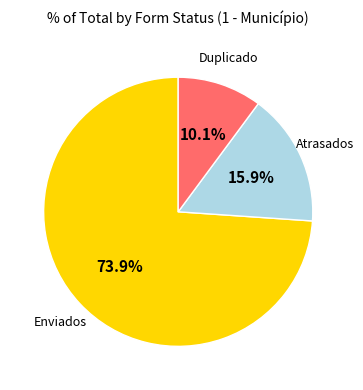

Is the sum of Duplicado and Enviados greater than half?

Yes